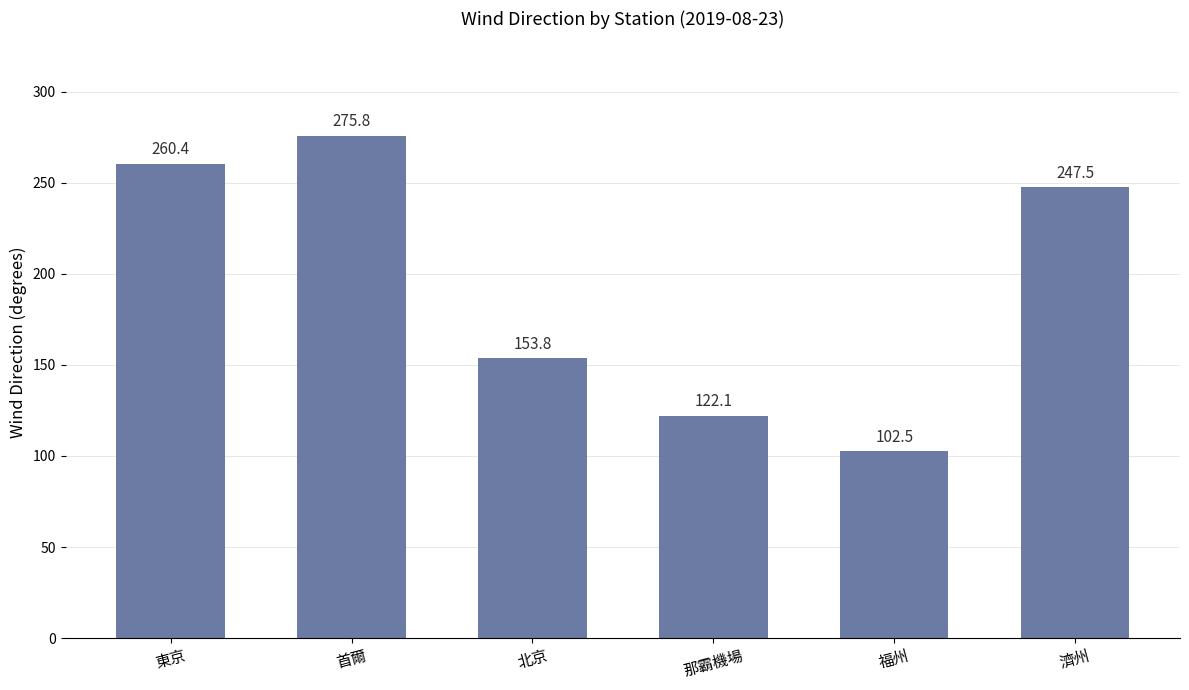

What is the ratio of the value at 福州 to the value at 東京?

0.4